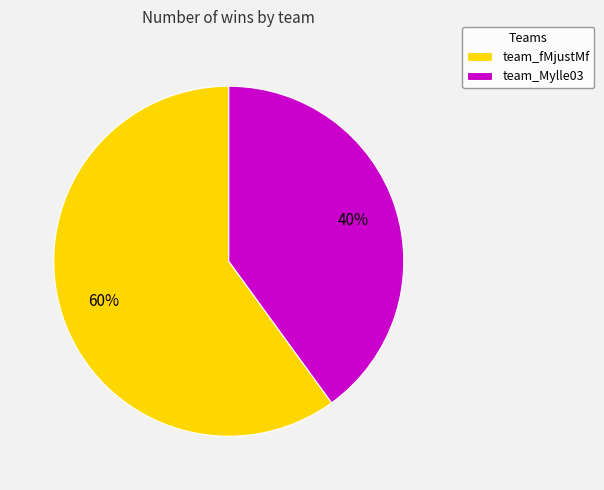

How many segments does this pie chart have?

2